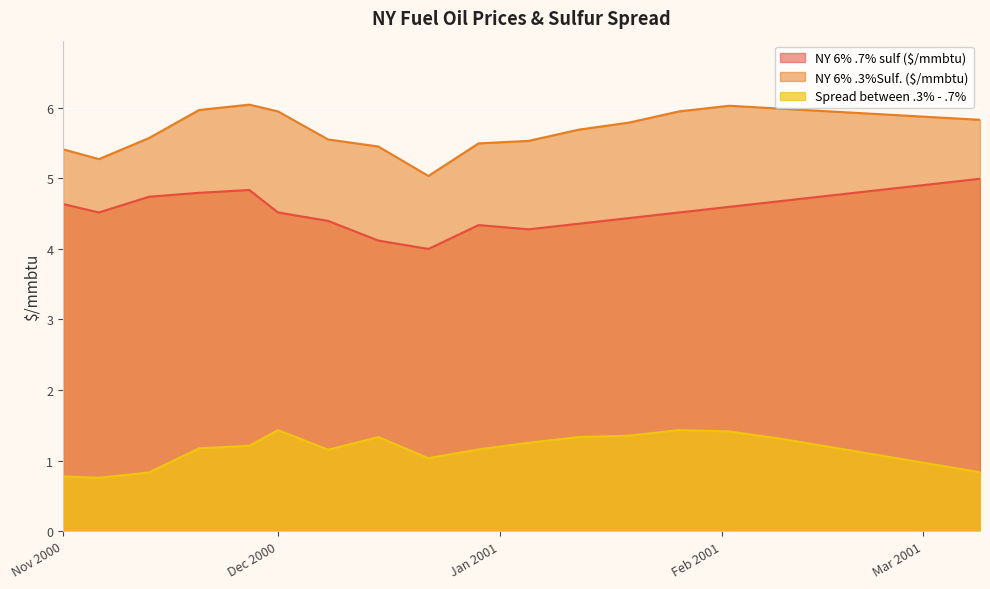

What is the difference between the NY 6% .7% sulf ($/mmbtu) values at 2000-11-13 and 2000-12-08?

0.3